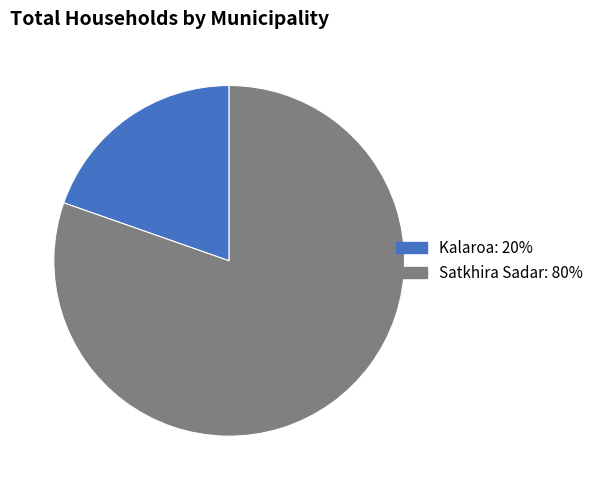

Which category has the biggest portion of the pie?

Satkhira Sadar